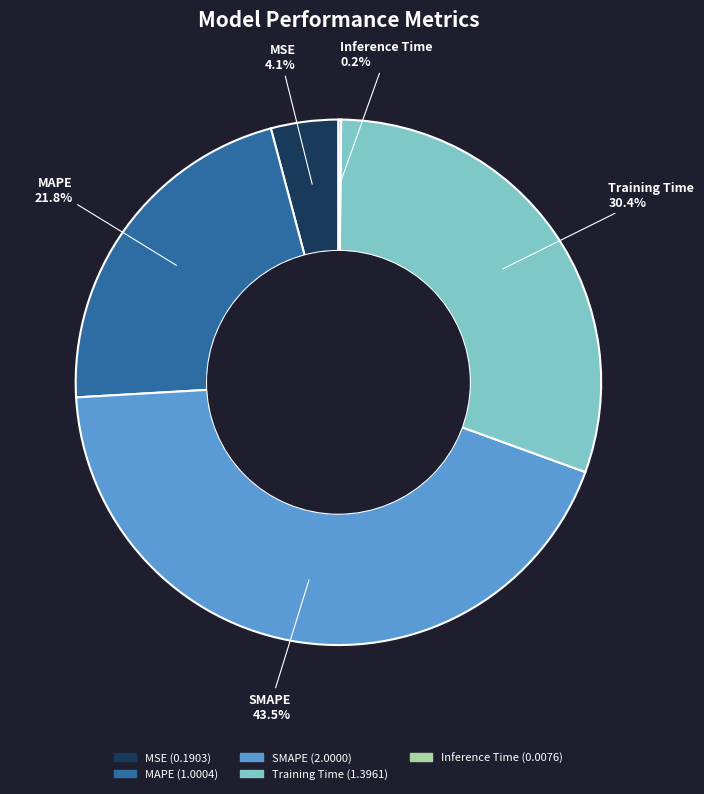

Does Training Time account for over 50% of the chart?

No